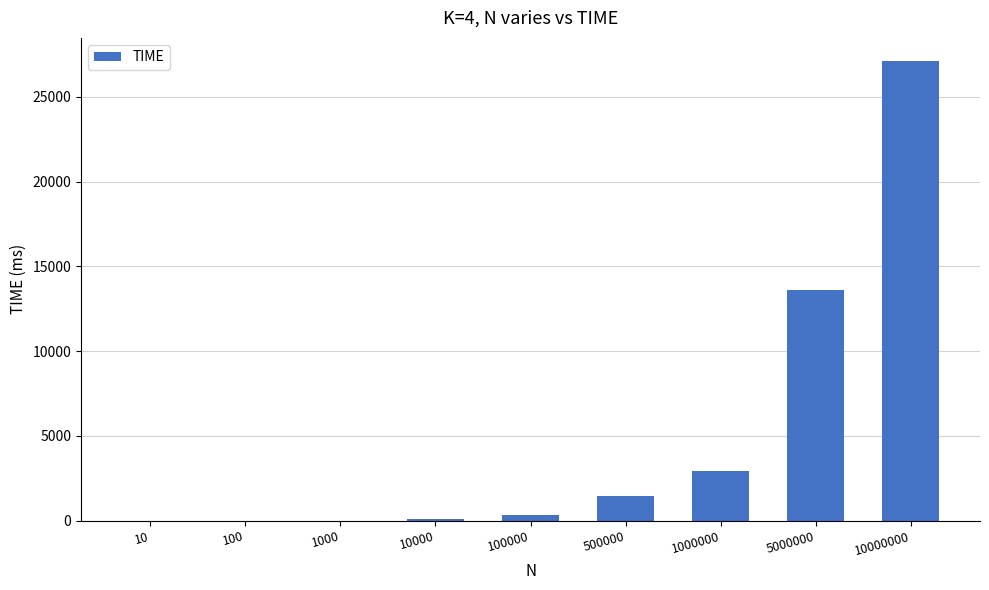

At which category does the chart reach its peak across all series?

10000000